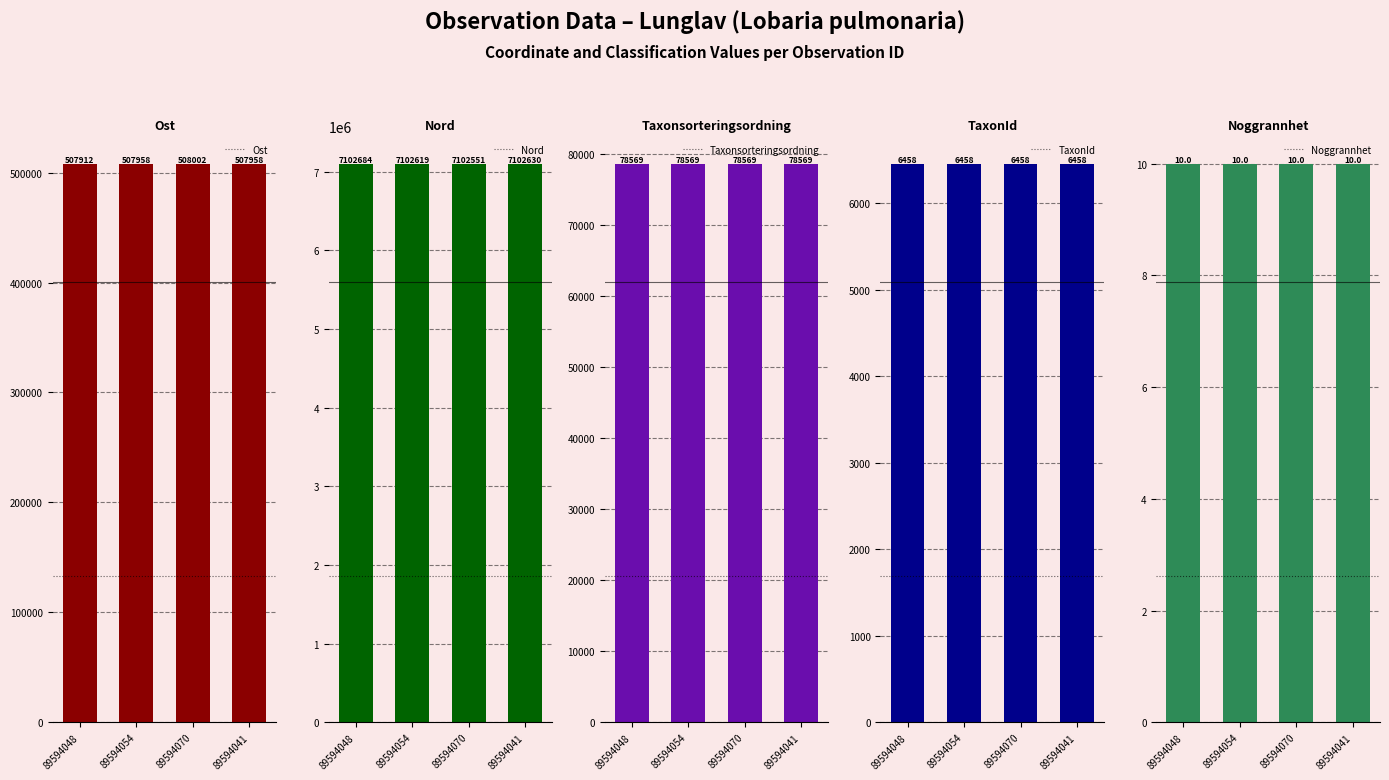

Count the number of categories in the chart.

4